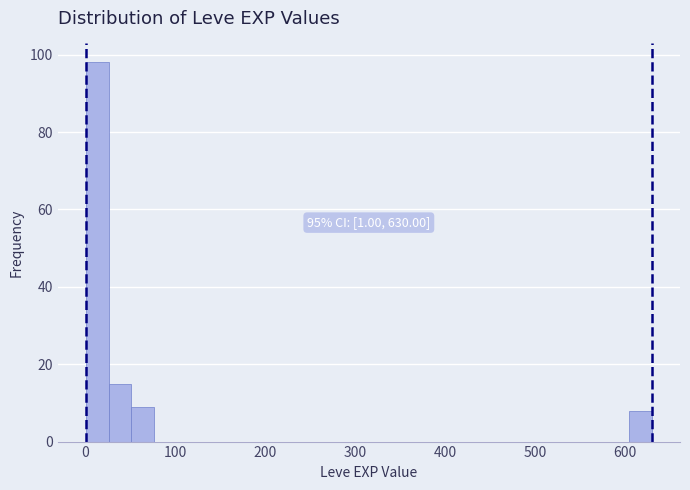

Read against the x-axis, roughly where is the centre of the tallest bar?

10